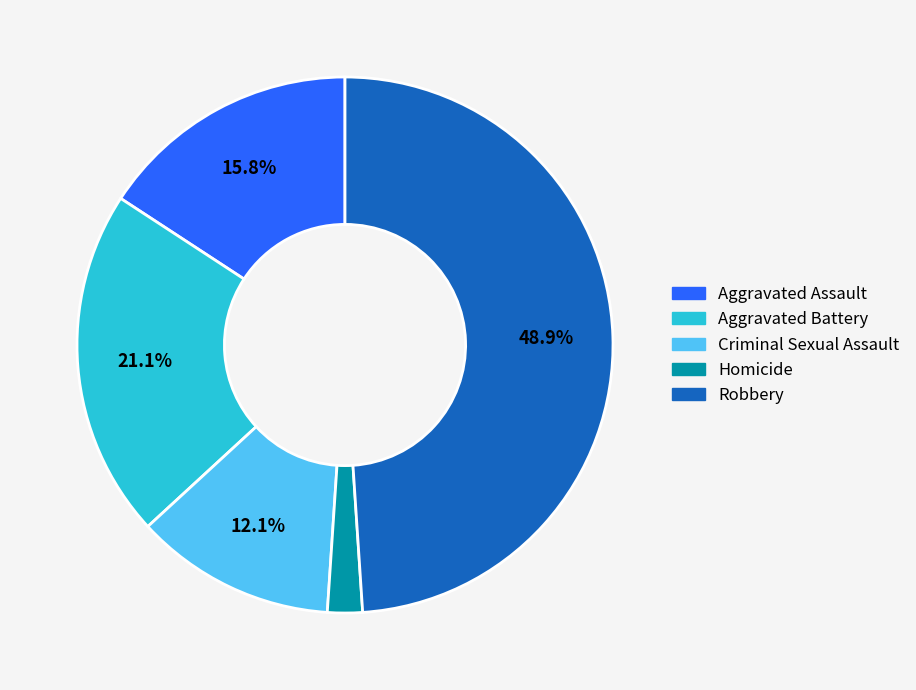

To the nearest percent, what is the combined percentage of Criminal Sexual Assault and Robbery?

61%